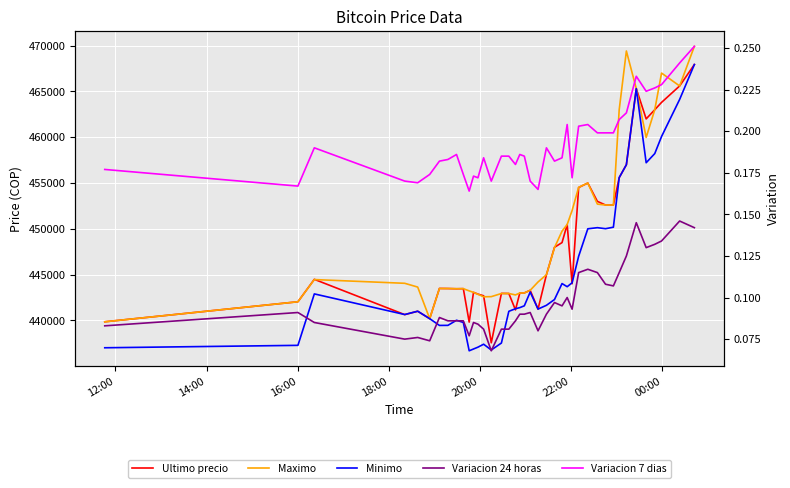

How many data points does each series have?

40